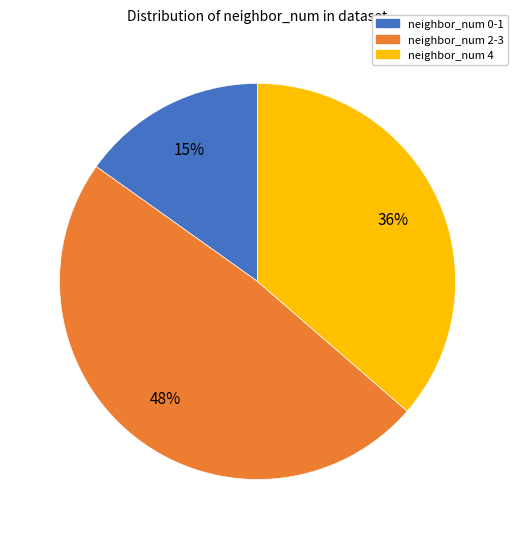

To the nearest percent, what is the combined percentage of neighbor_num 4 and neighbor_num 2-3?

85%